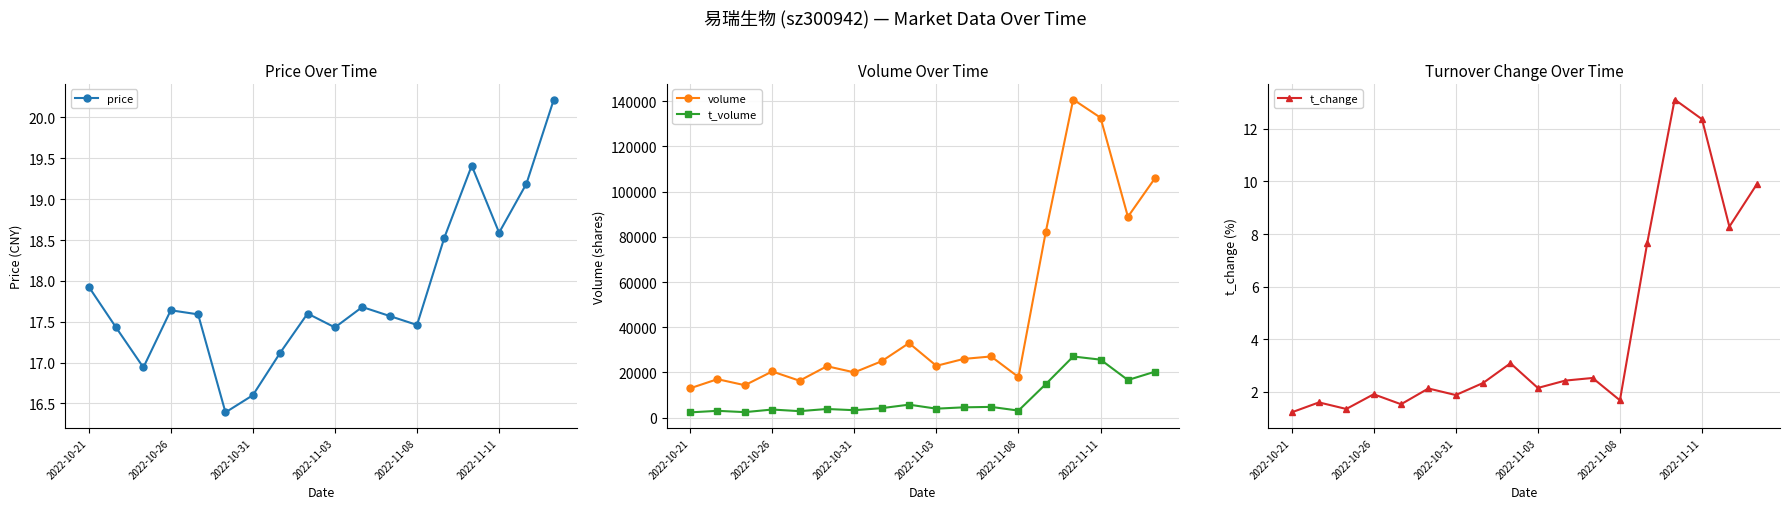

What are all the series names shown in the legend?

price, volume, t_volume, t_change